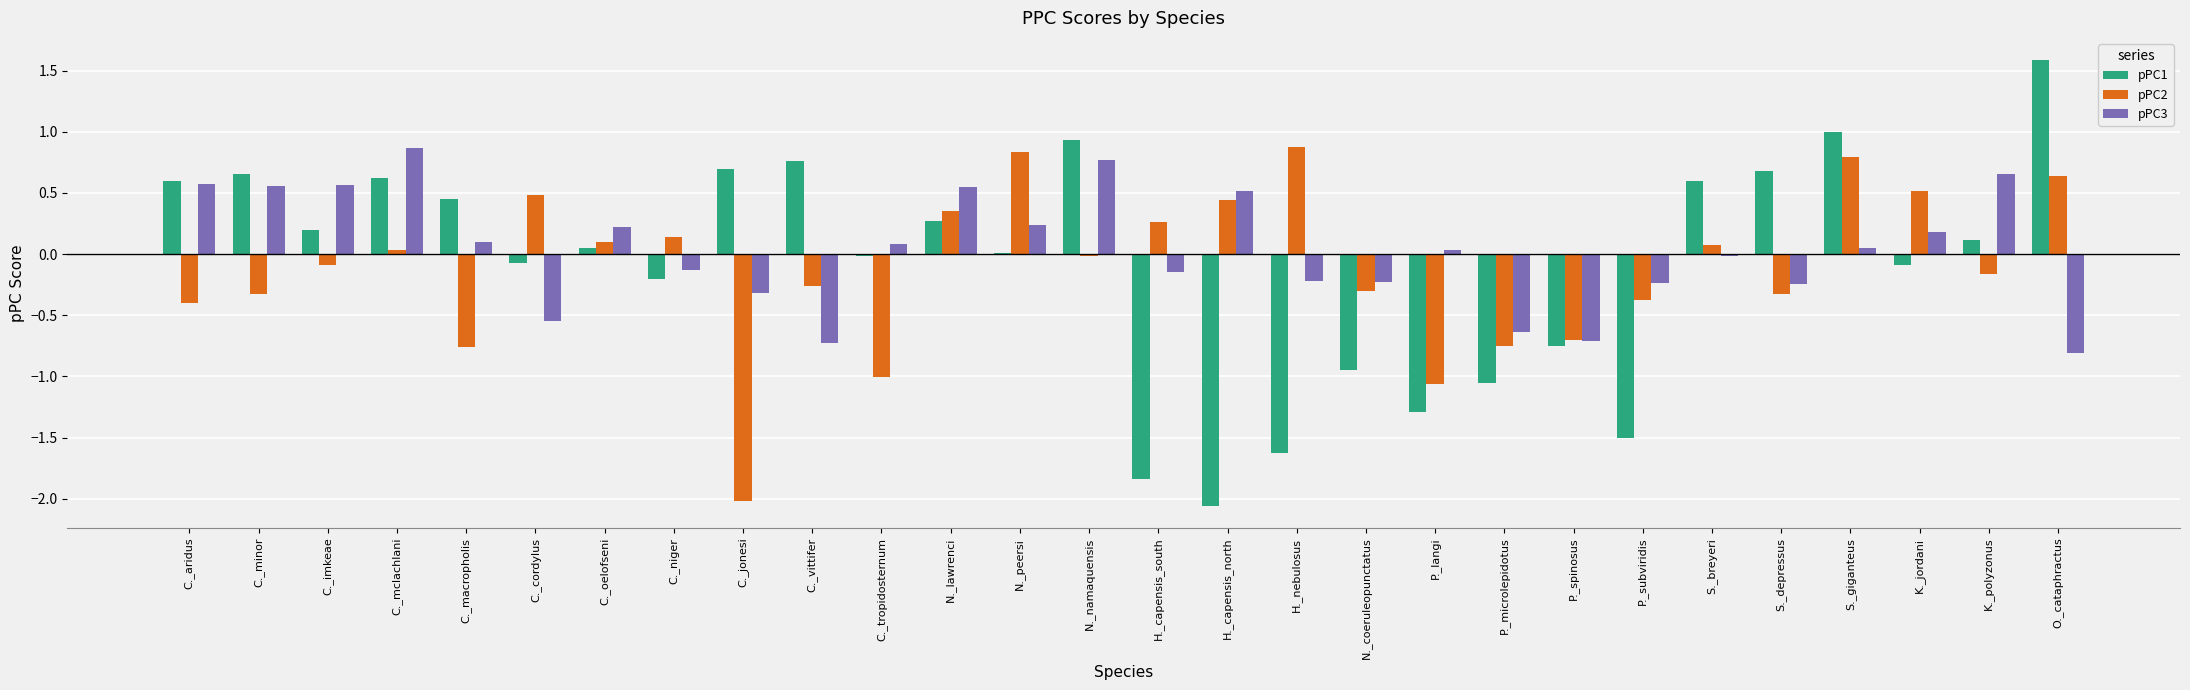

What is the greatest value displayed?

1.6